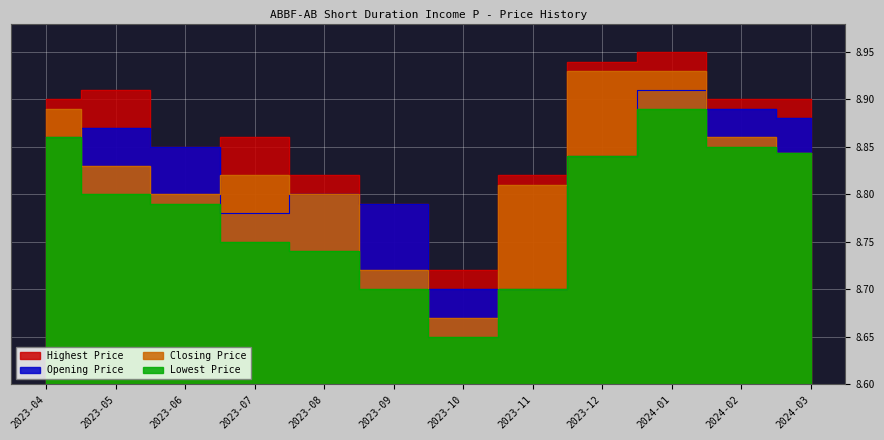

Count the number of data series in this chart.

4